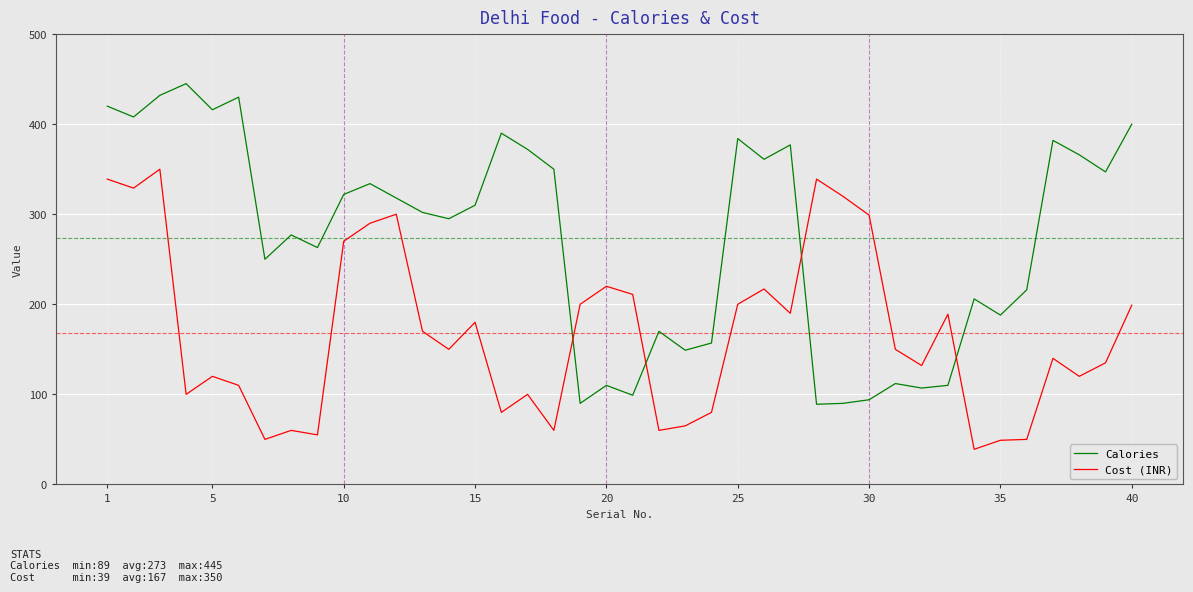

List the series in order of their peak value, lowest first.

Cost (INR), Calories